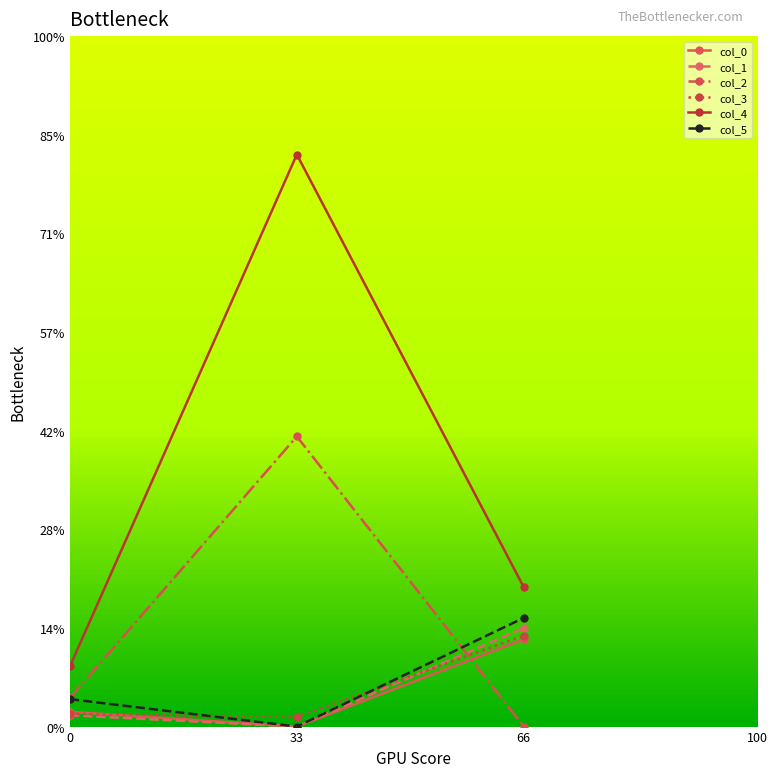

At which label is col_1 closest to 0?

33